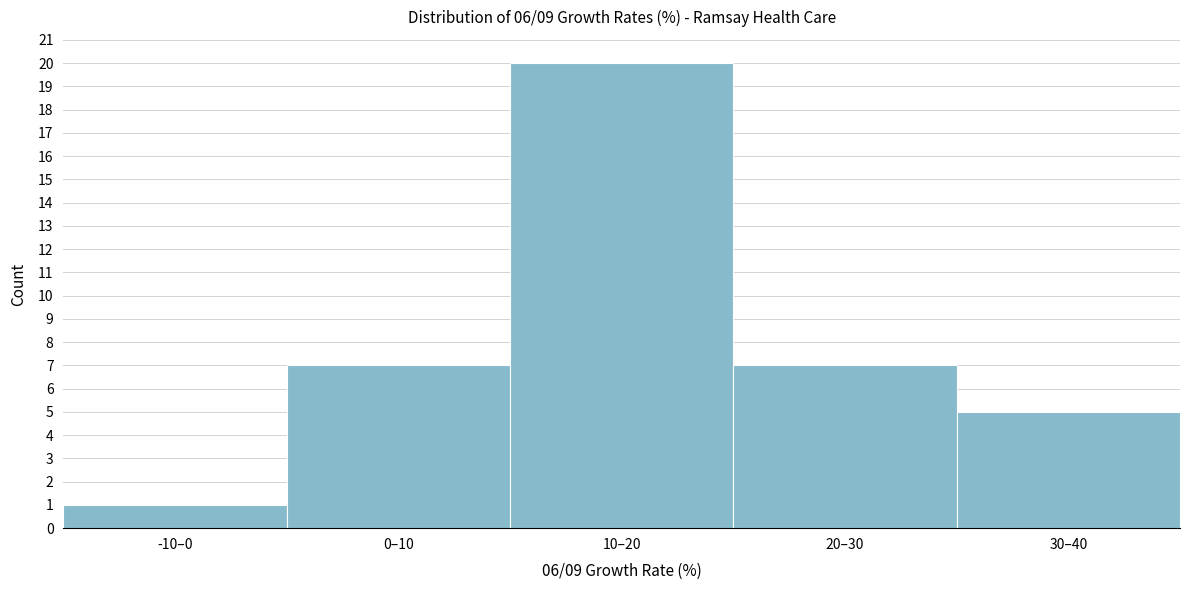

Reading left to right, transcribe all the data shown in this chart.

1	7	20	7	5